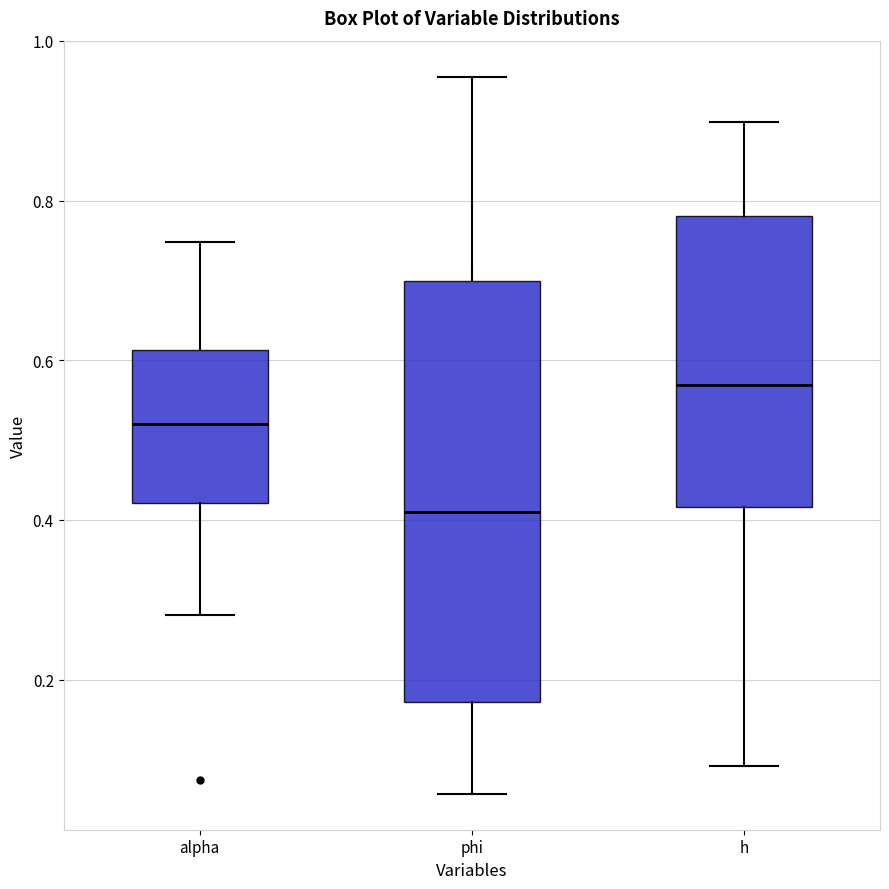

Which box's median line is the highest?

h